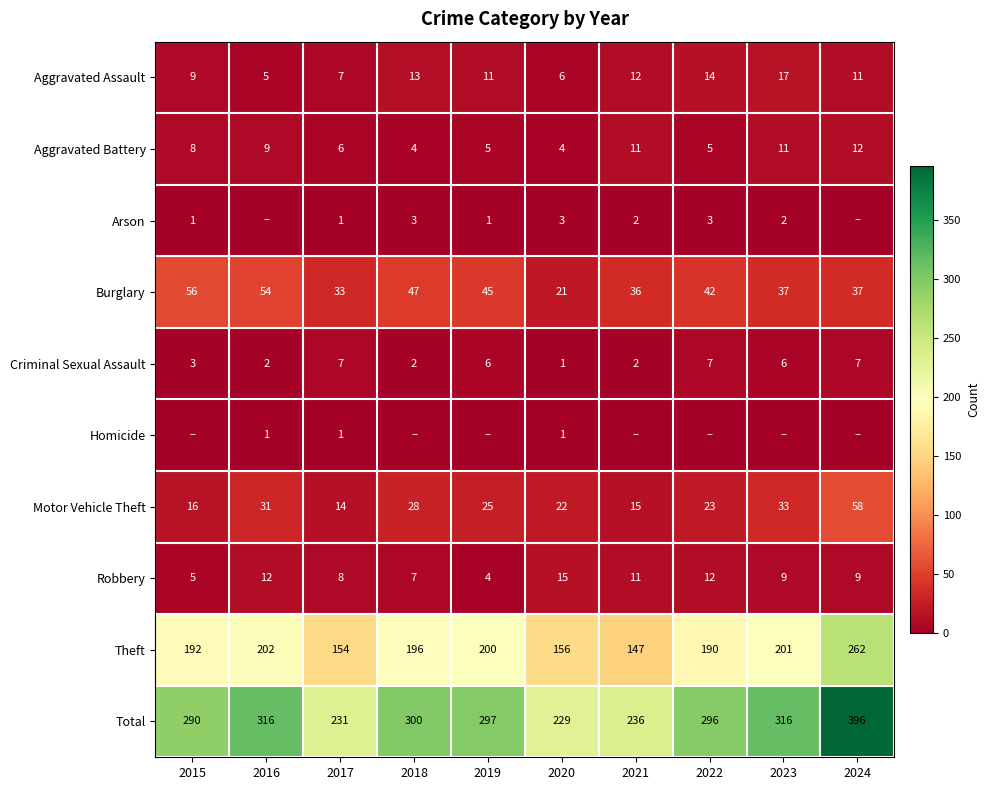

Read the Total value at 2017, to the nearest 10.

230